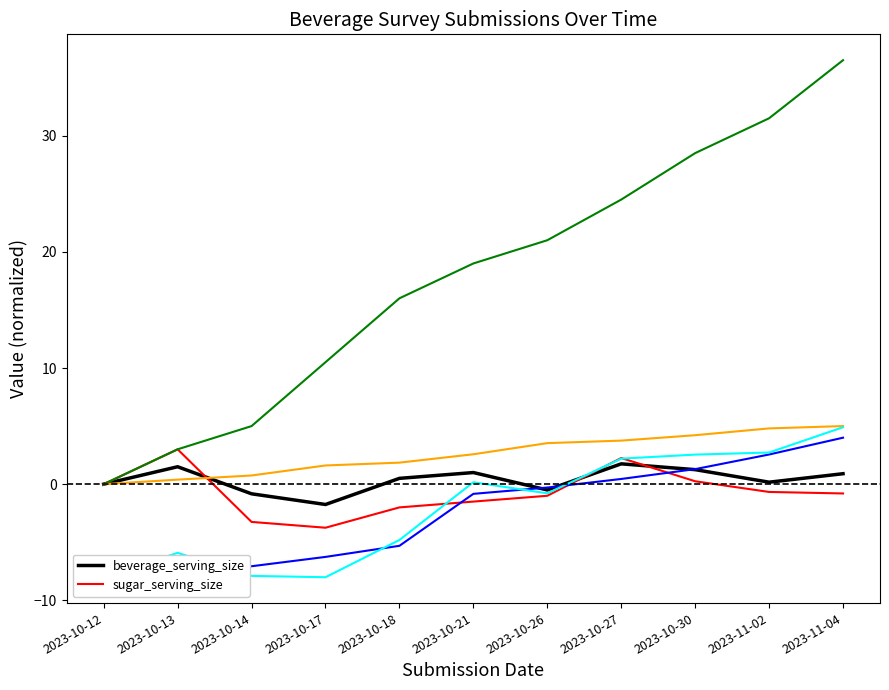

What is the difference between the sugar_serving_size values at 2023-10-14 and 2023-11-02?

2.6